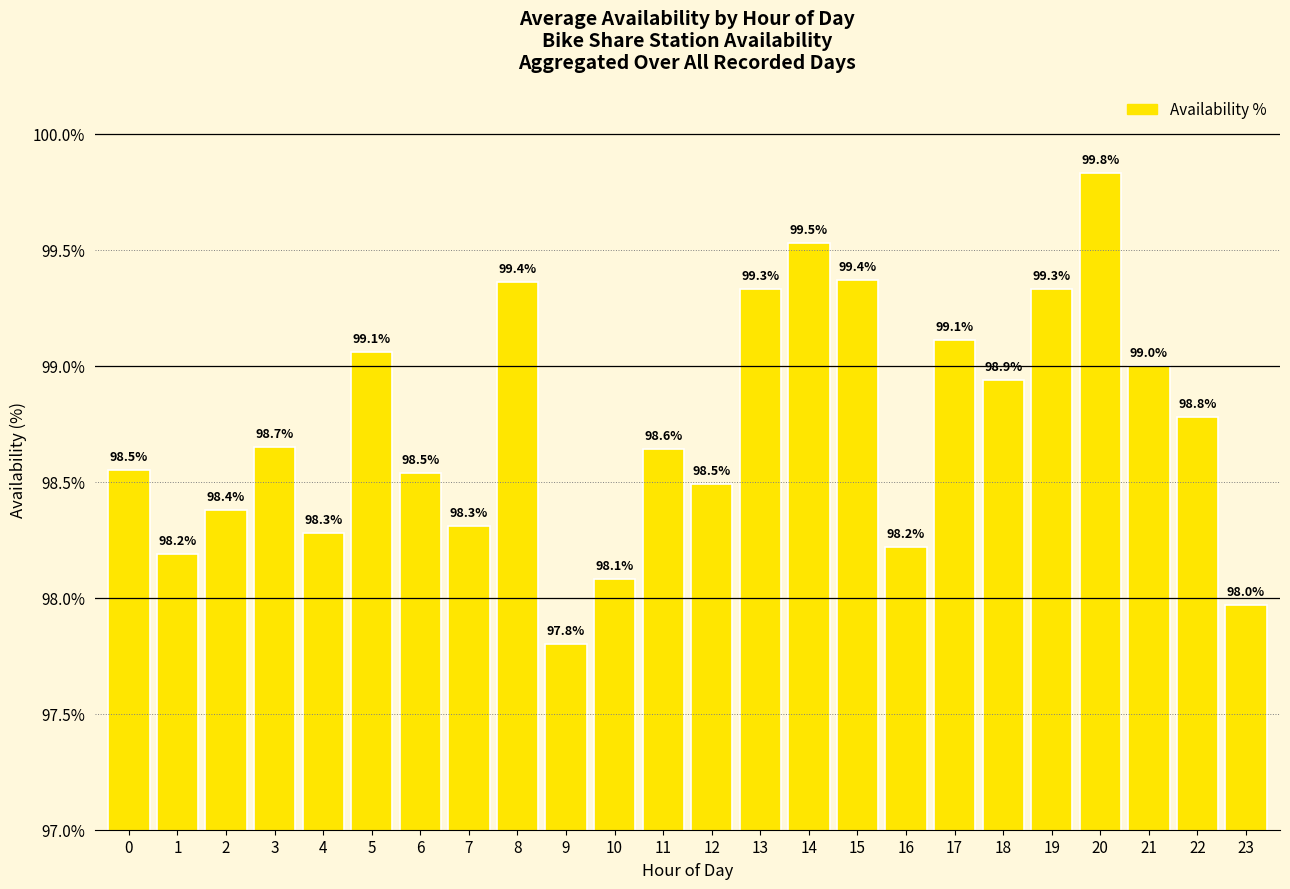

Is it true that the value at 11 is 98.6?

True